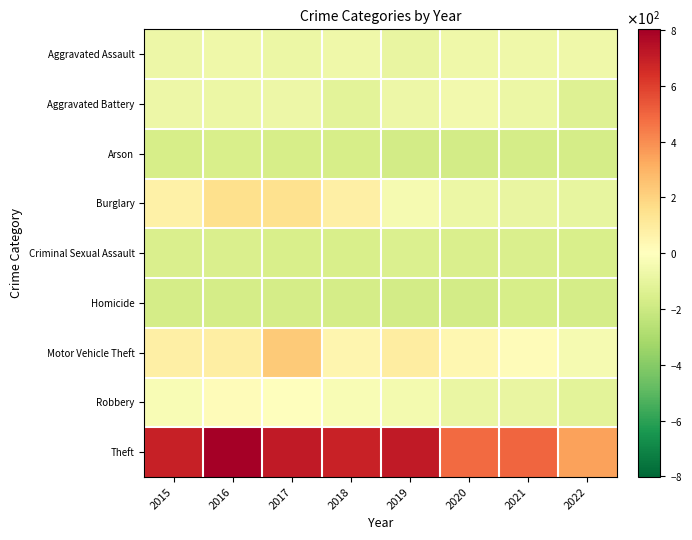

What is the spread (max minus min) of values at 2015?

865.0